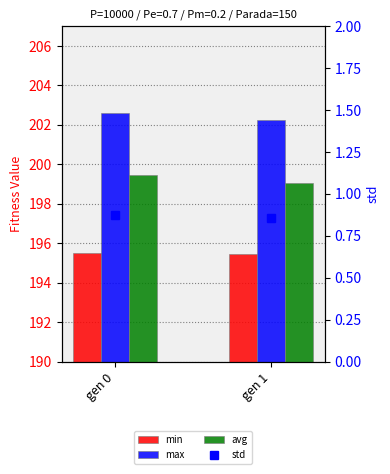

Reading left to right, transcribe all the data shown in this chart.

min: 195.5	195.4
max: 202.6	202.2
avg: 199.5	199.0
std: 0.9	0.9